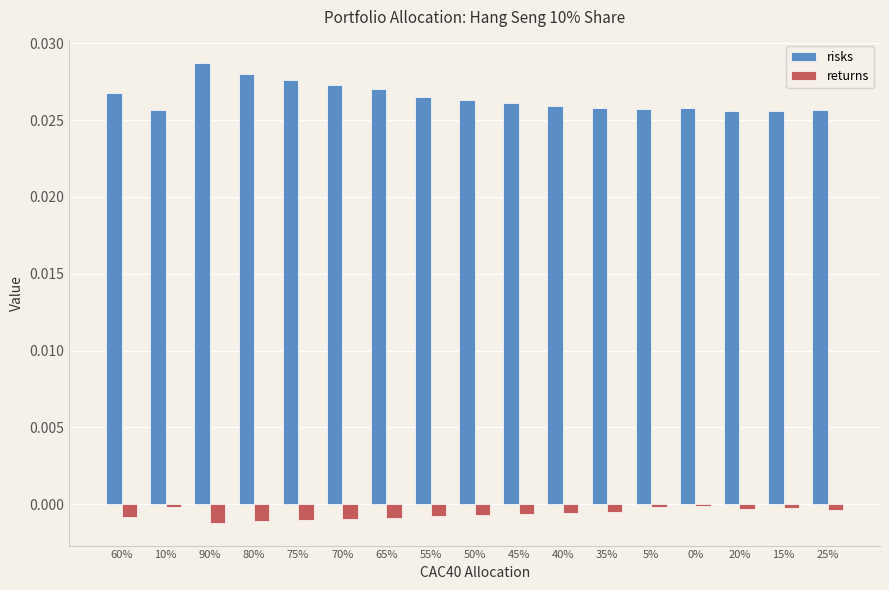

Is the value of returns at 55% greater than the value of risks at 20%?

No